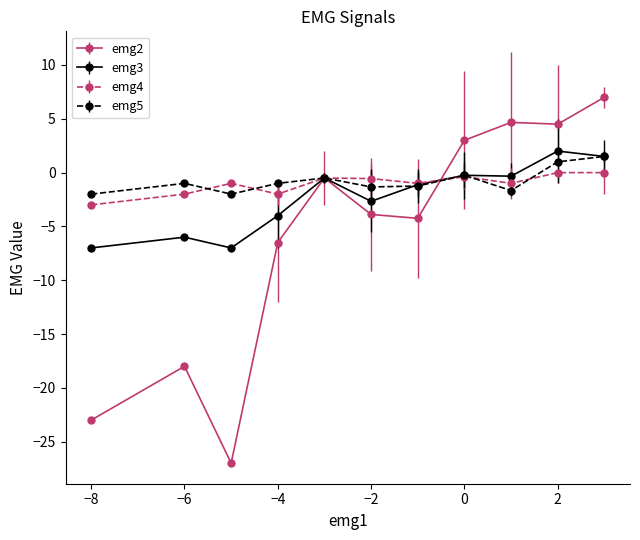

How many values in emg5 are below zero?

9